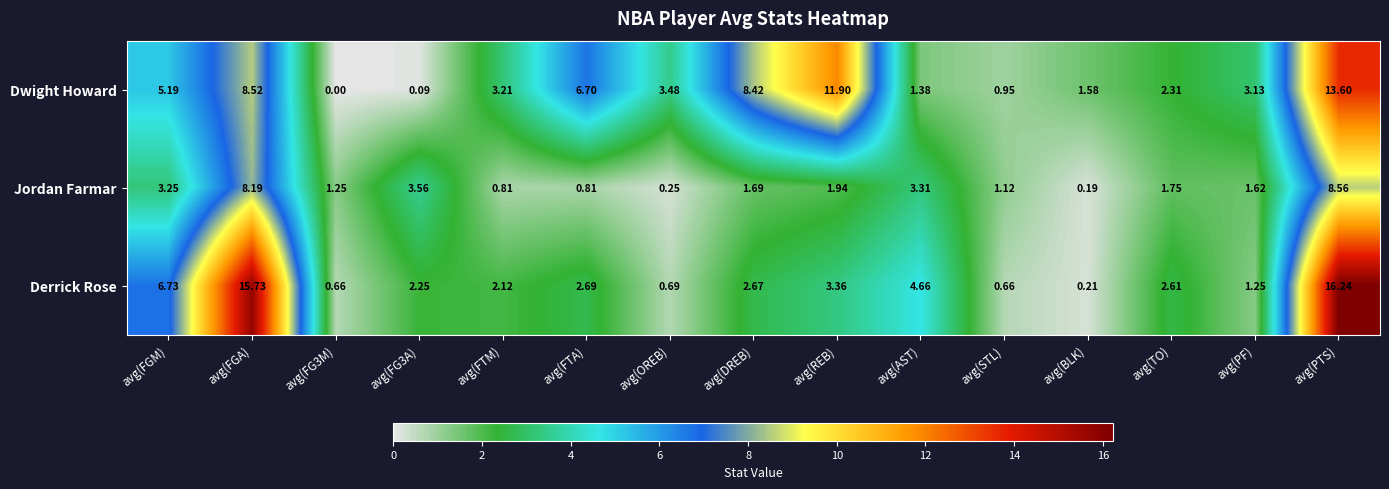

Between avg(FTM) and avg(PTS), which series saw the biggest shift?

Derrick Rose